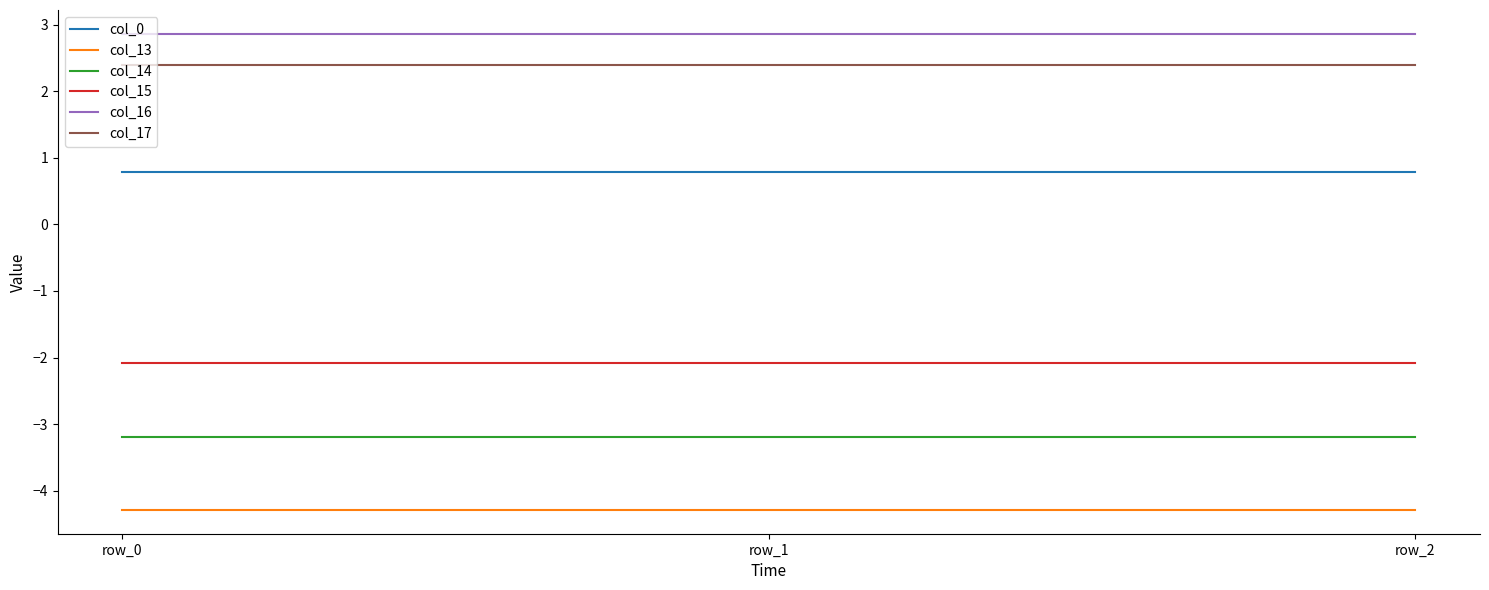

Is the value of col_16 at row_1 greater than the value of col_0 at row_0?

Yes